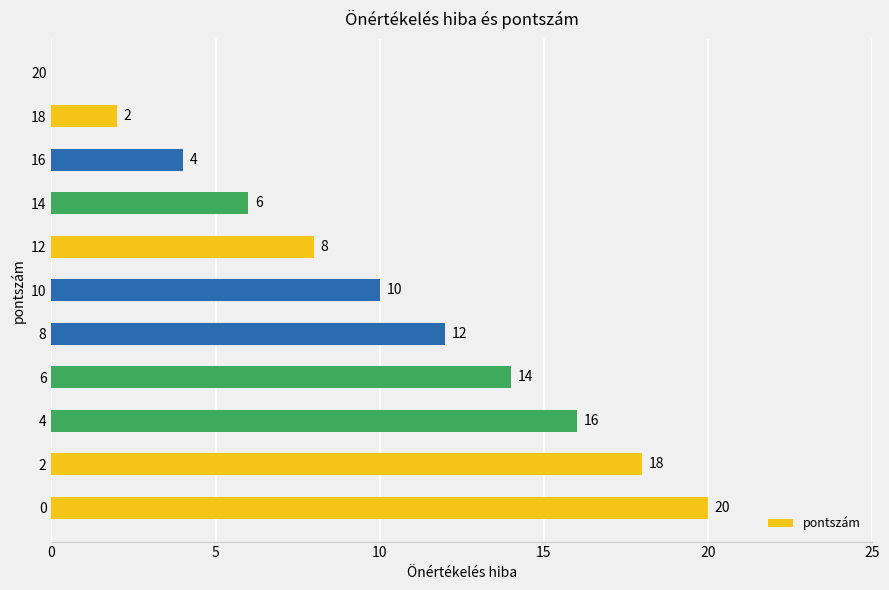

Reading bottom to top, transcribe all the data shown in this chart.

0=20	2=18	4=16	6=14	8=12	10=10	12=8	14=6	16=4	18=2	20=0